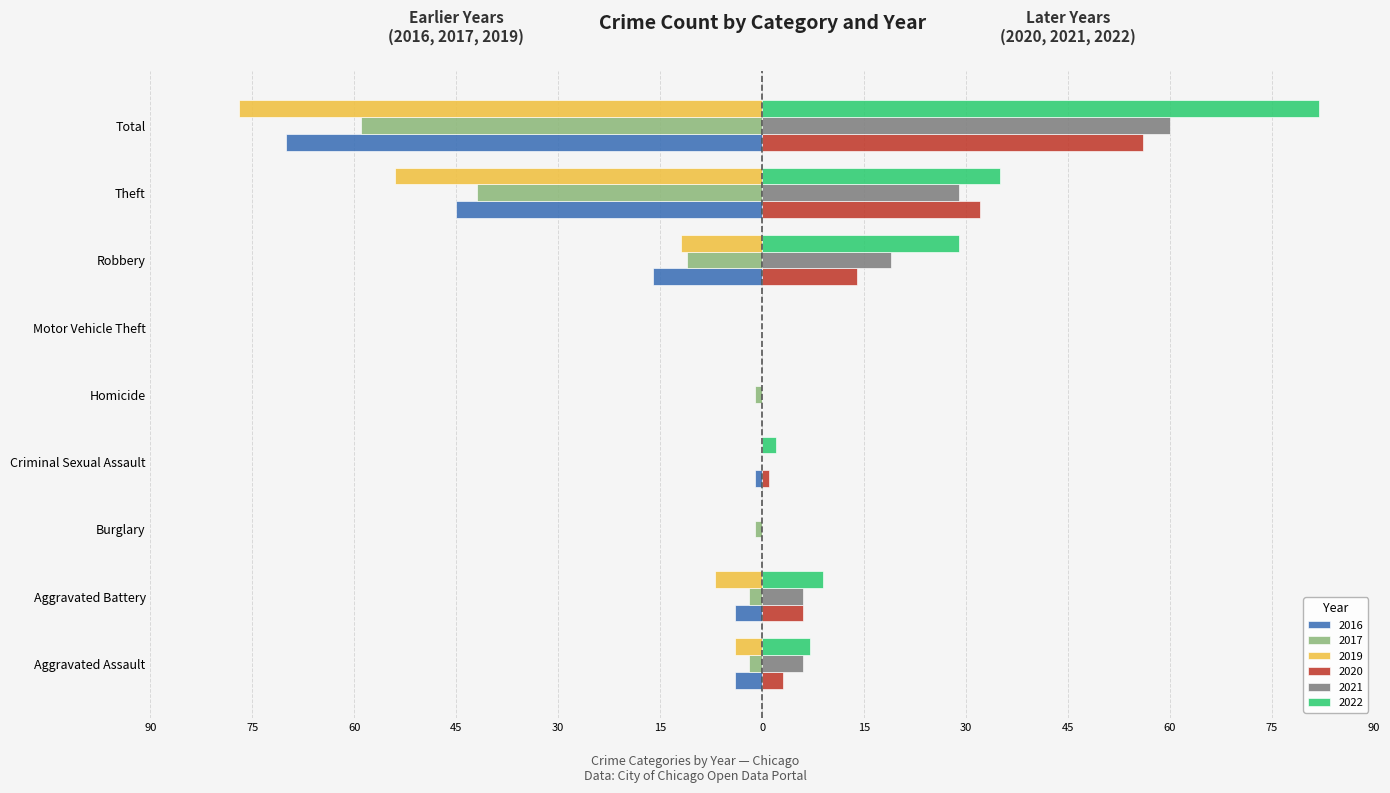

What is the sum of the 2020 values at Total and Criminal Sexual Assault?

57